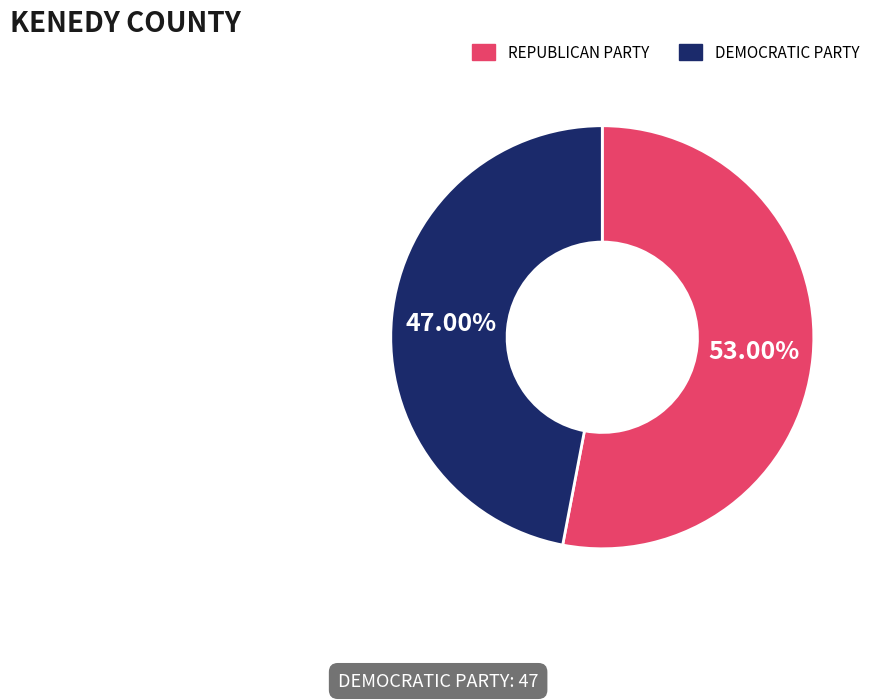

What is the majority slice?

REPUBLICAN PARTY